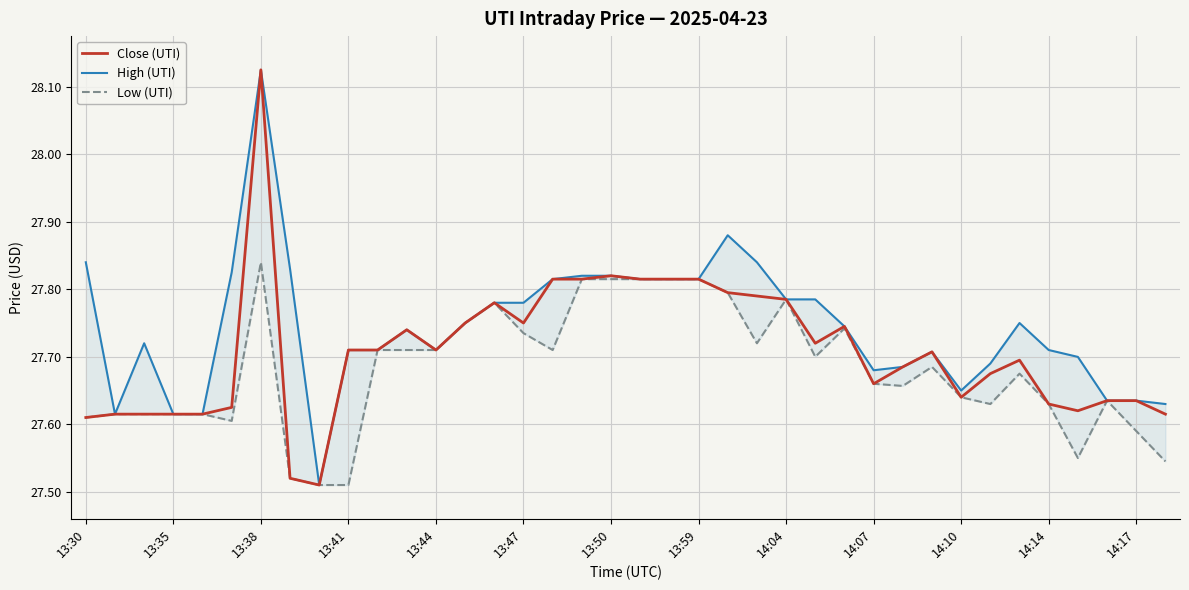

What is the value of the High (UTI) point at the 6th from the left?

27.8